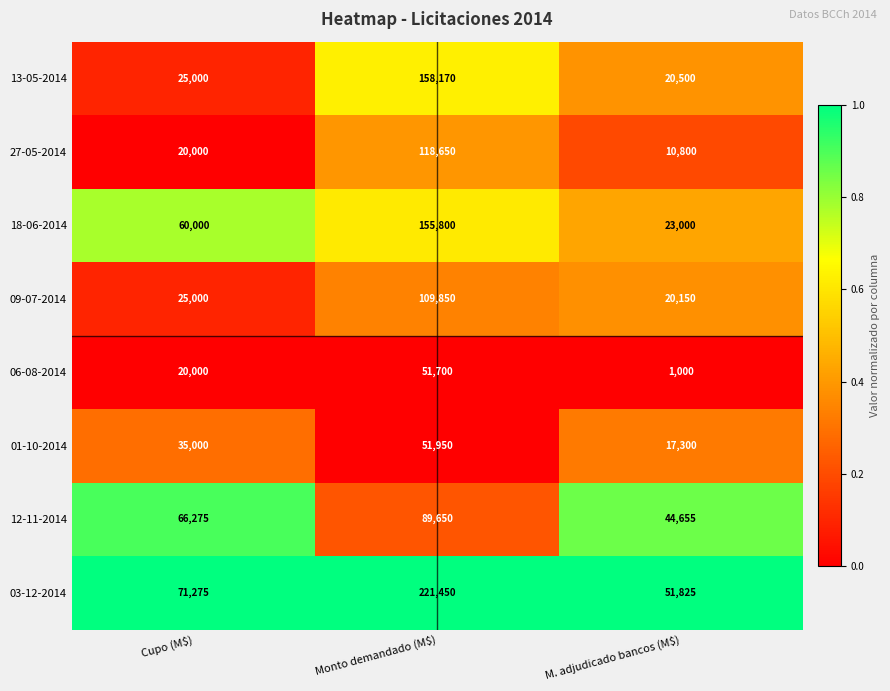

What is the difference between the maximum and minimum values in the 01-10-2014 series?

34650